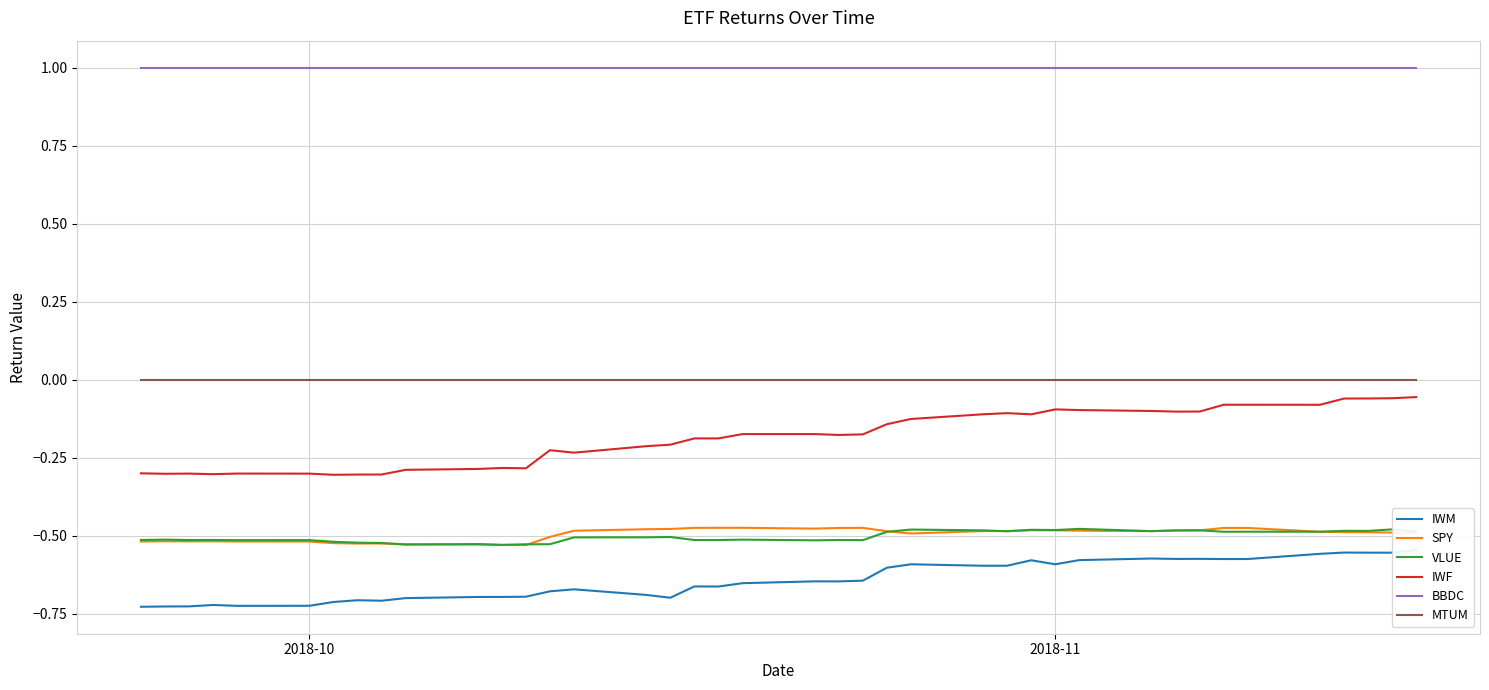

What is the minimum value shown in the chart?

-0.7